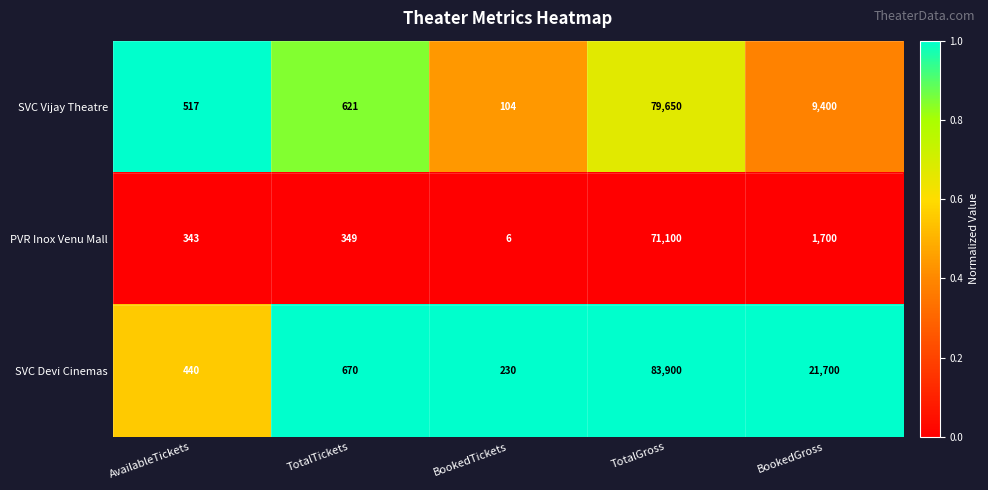

Is it true that SVC Devi Cinemas equals 83900 at TotalGross?

True